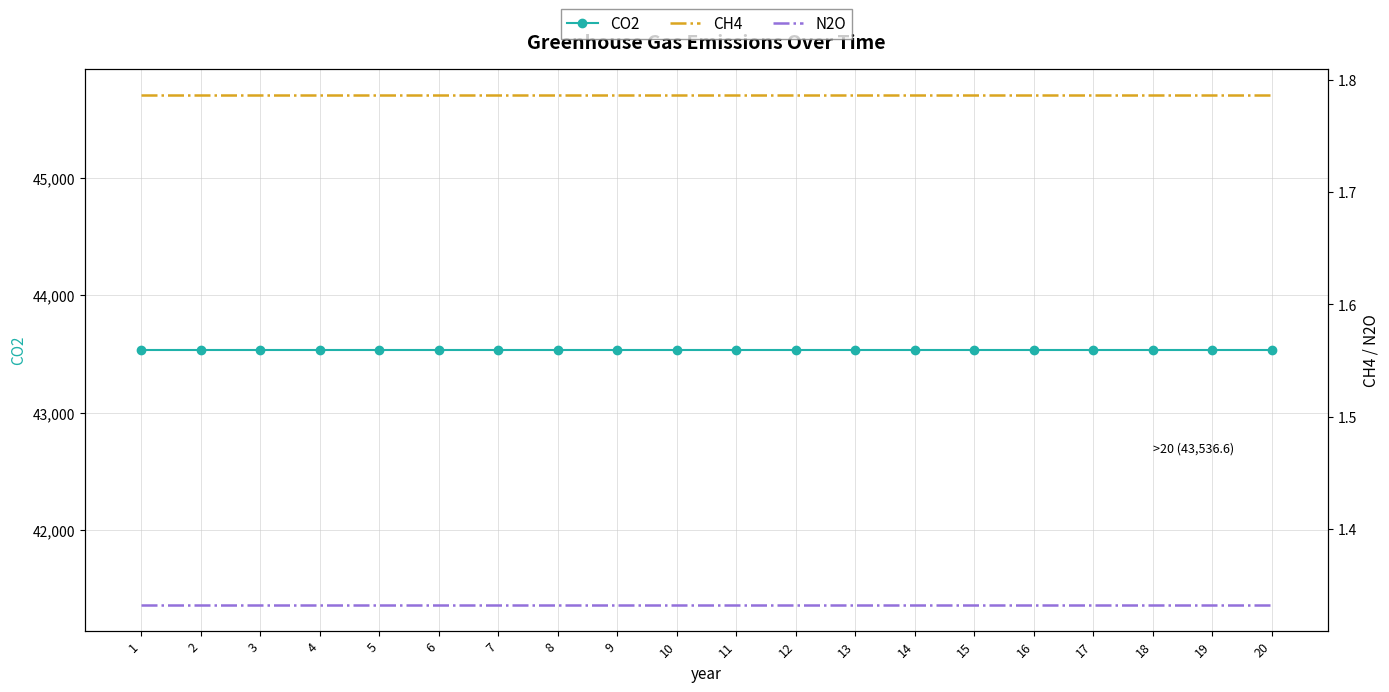

True or false: CO2 and CH4 cross at least once.

False